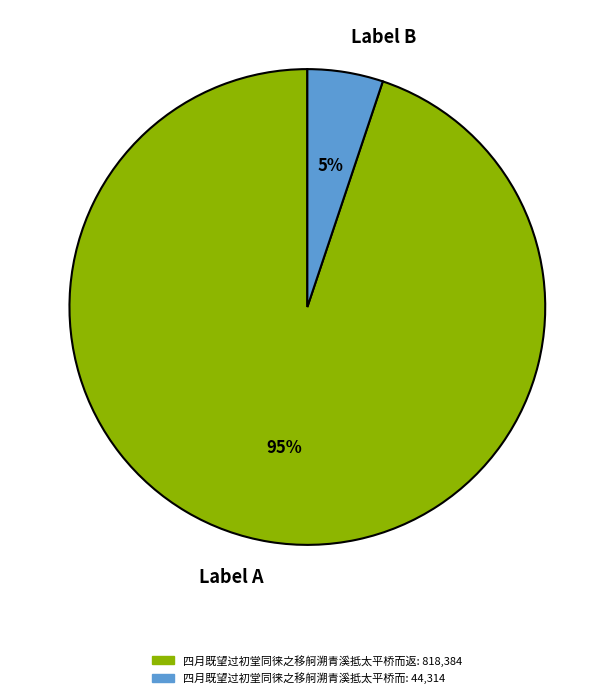

Which has a higher value, Label A or Label B?

Label A